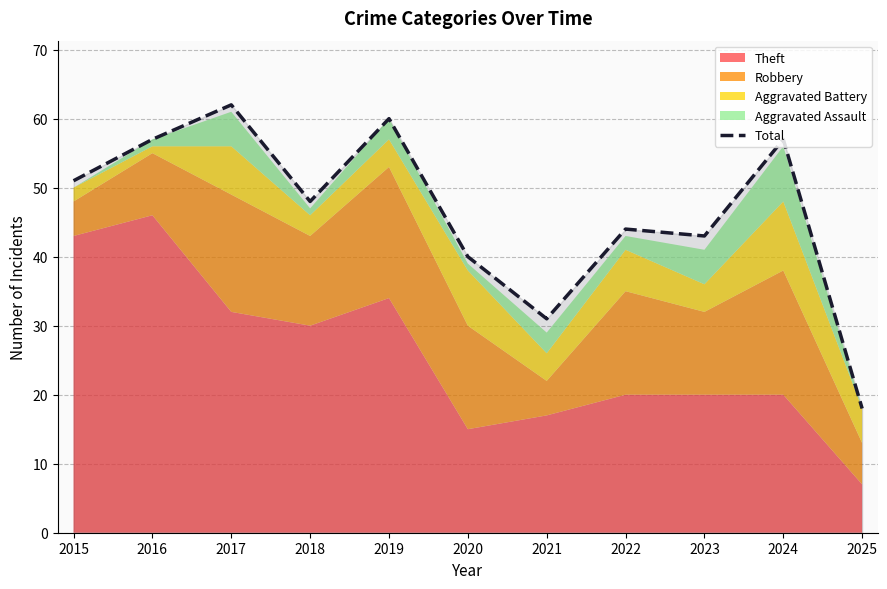

Does the chart display data point markers on the line(s)?

No